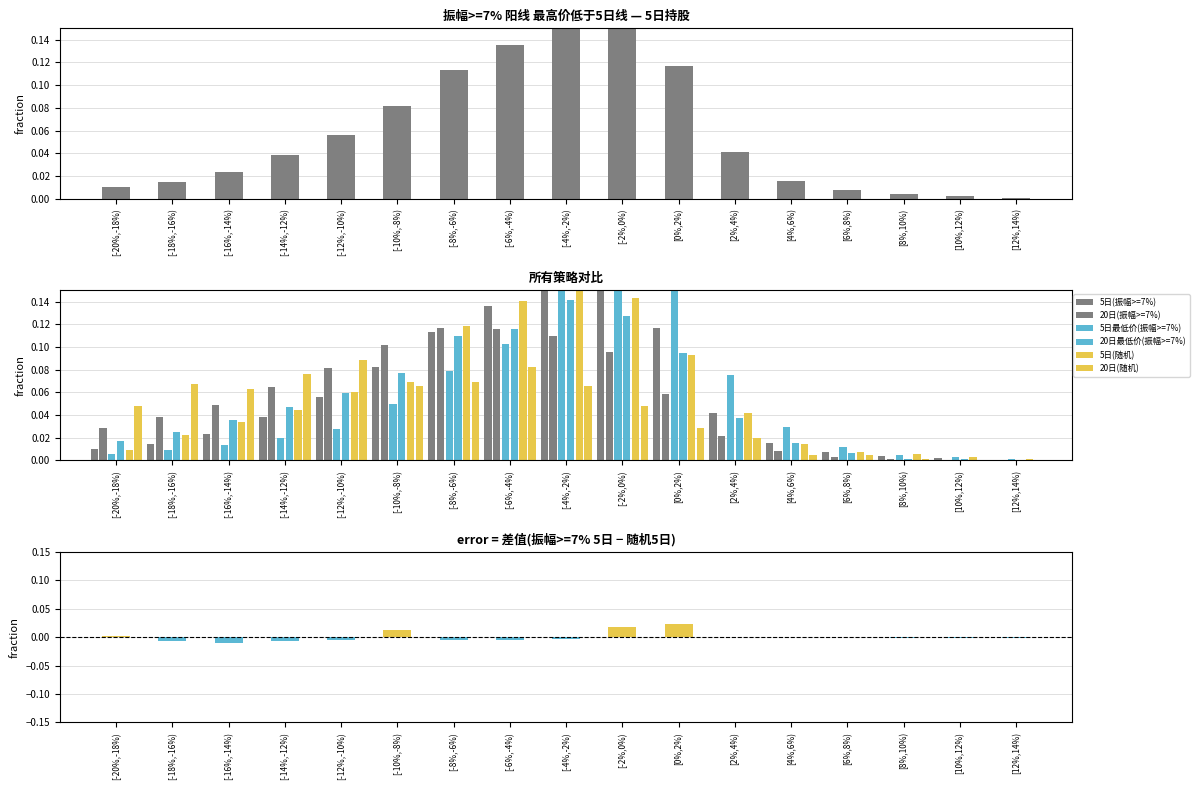

What is the difference between the maximum and second lowest values in the 20日(振幅>=7%) series?

0.1